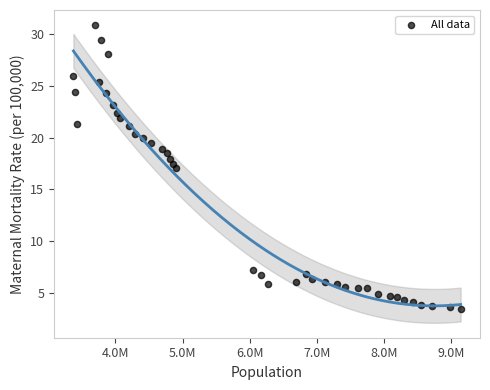

What is the range of Y values (max minus min)?

27.4